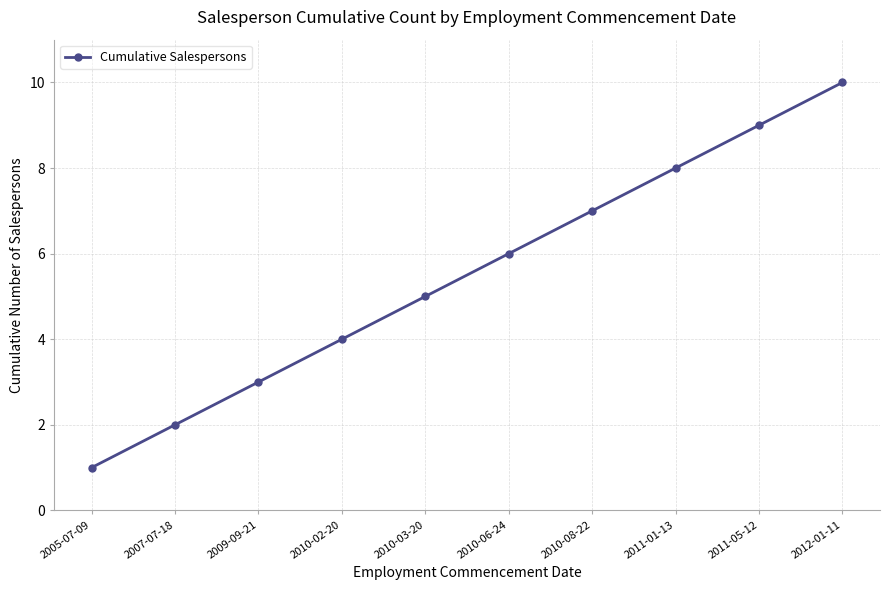

Count the values in the range 3 to 8.

6